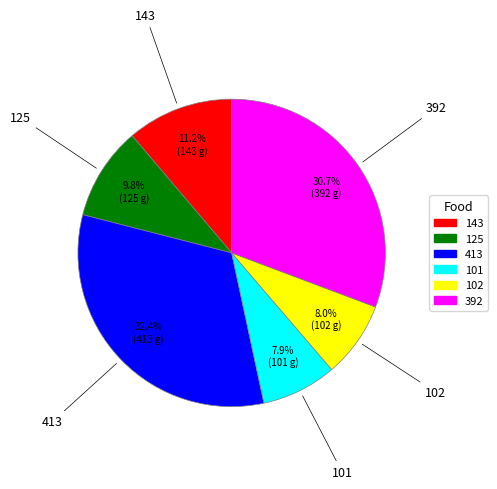

What percentage is the 102 slice, to the nearest percent?

8%